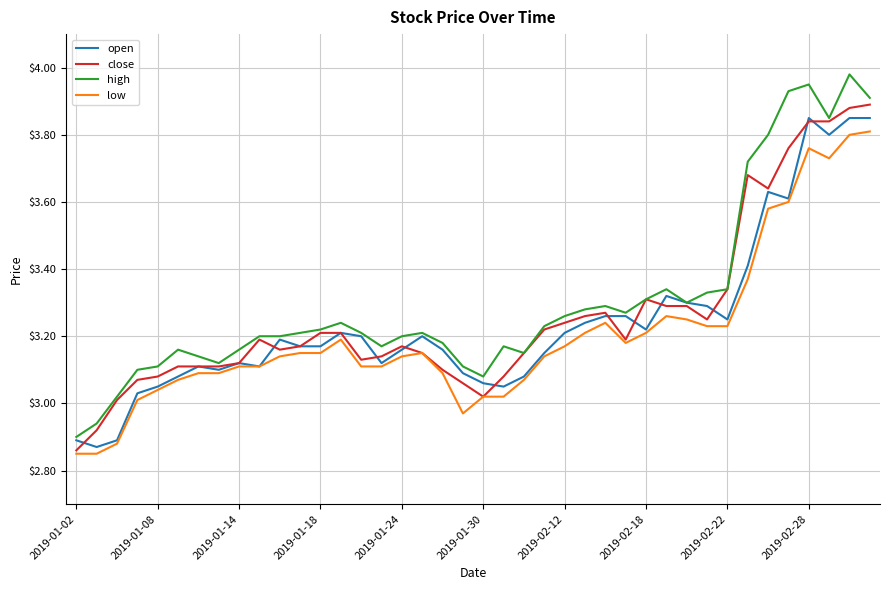

Rank the series by their average value, from highest to lowest.

high, close, open, low